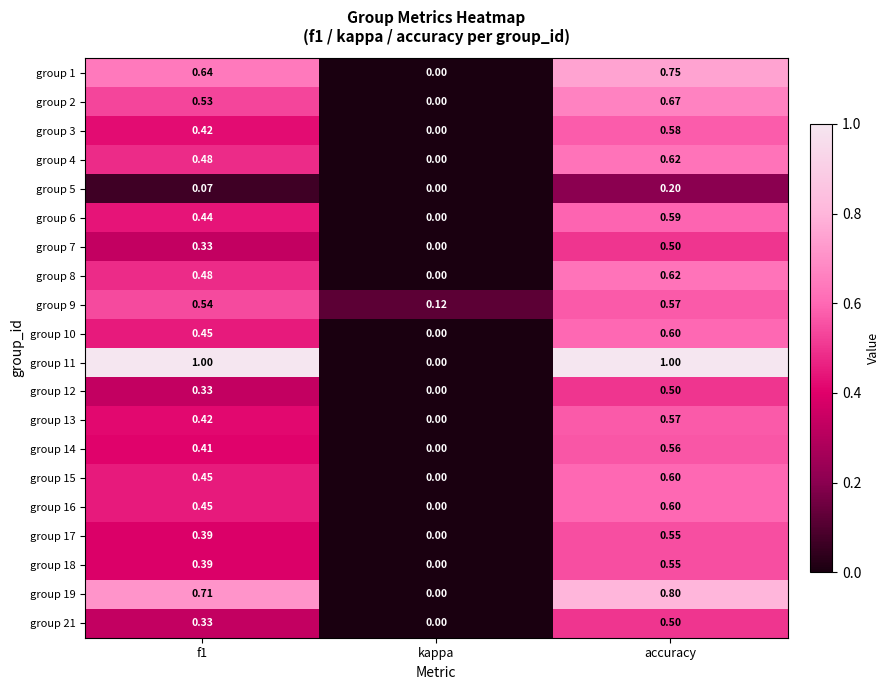

Is the value of group 2 at kappa greater than the value of group 21 at accuracy?

No